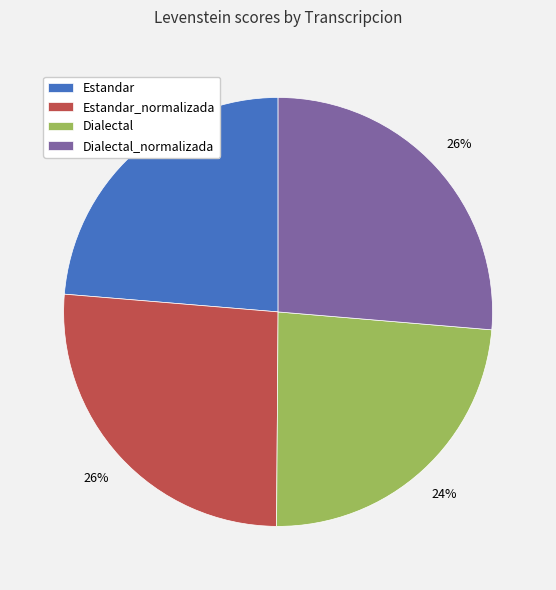

Is there a majority slice in this chart?

No